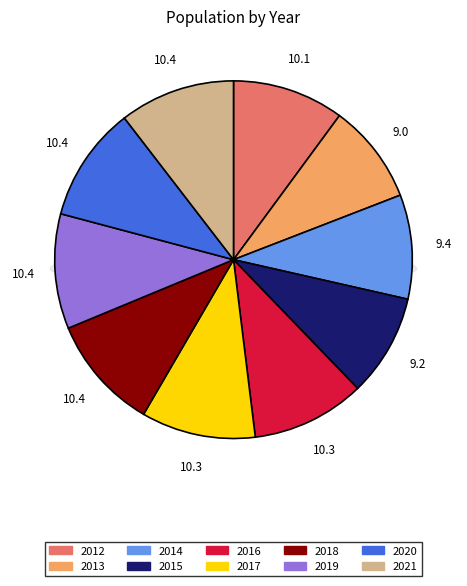

Count the number of slices in the pie.

10